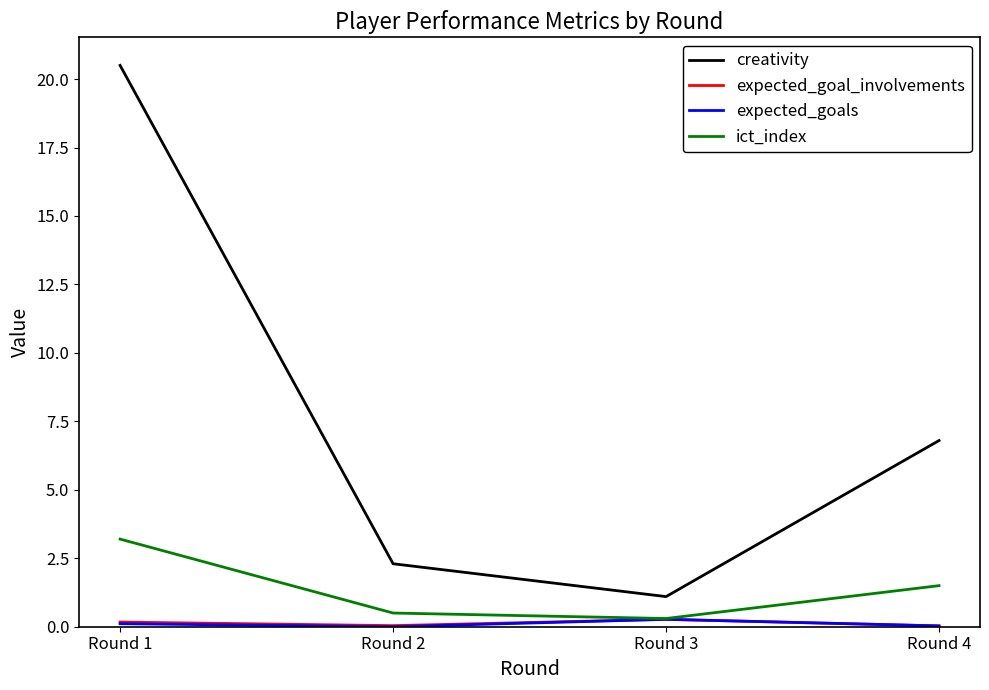

What is the difference between the maximum and second lowest values in the expected_goals series?

0.2